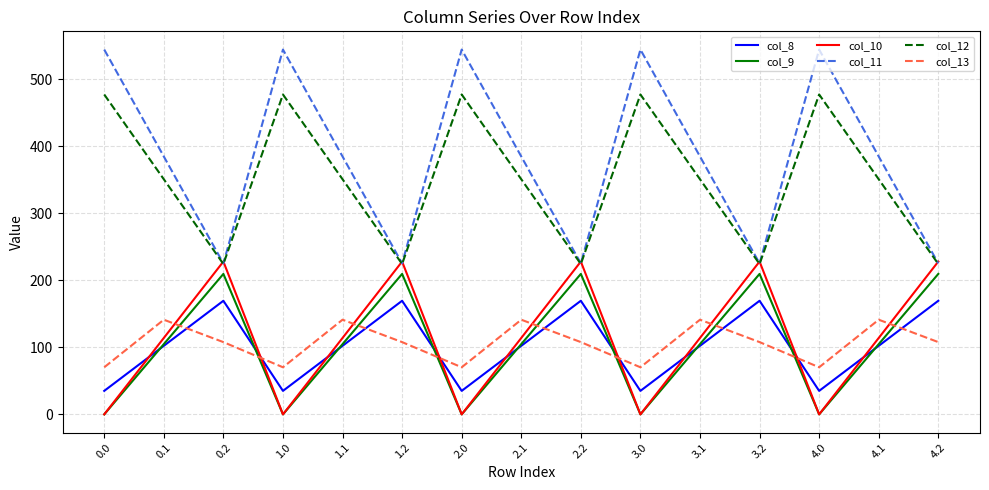

How many distinct data groups are displayed?

6